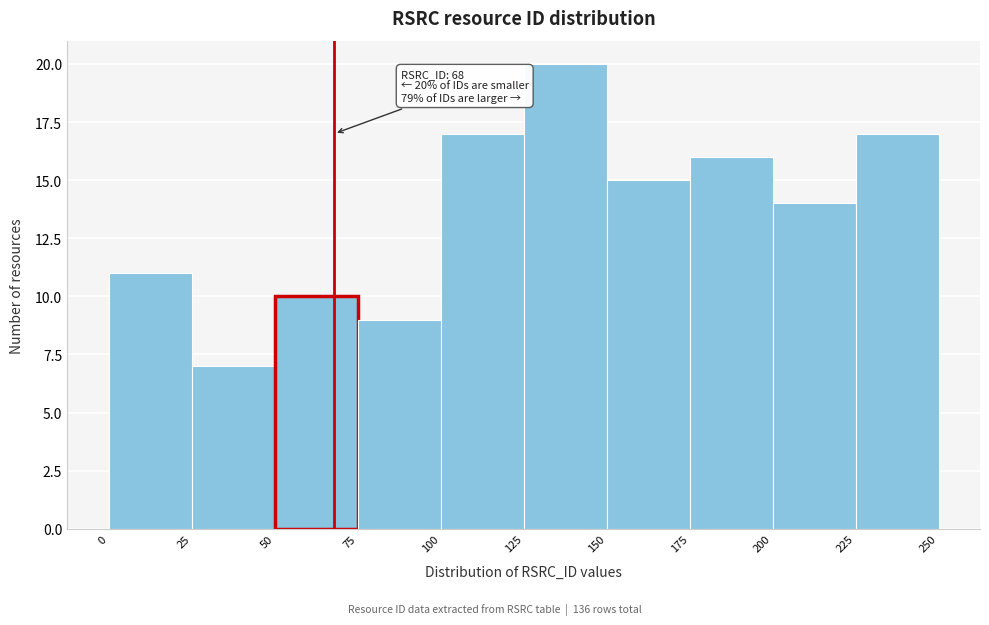

Which range on the x-axis has the tallest bar?

125 to 150